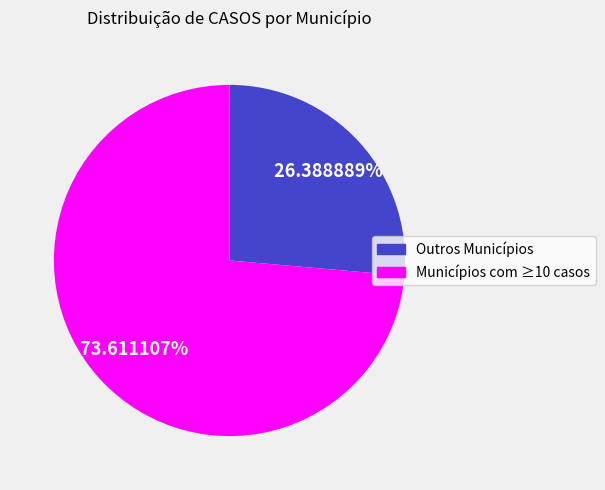

How many slices are in this pie chart?

2